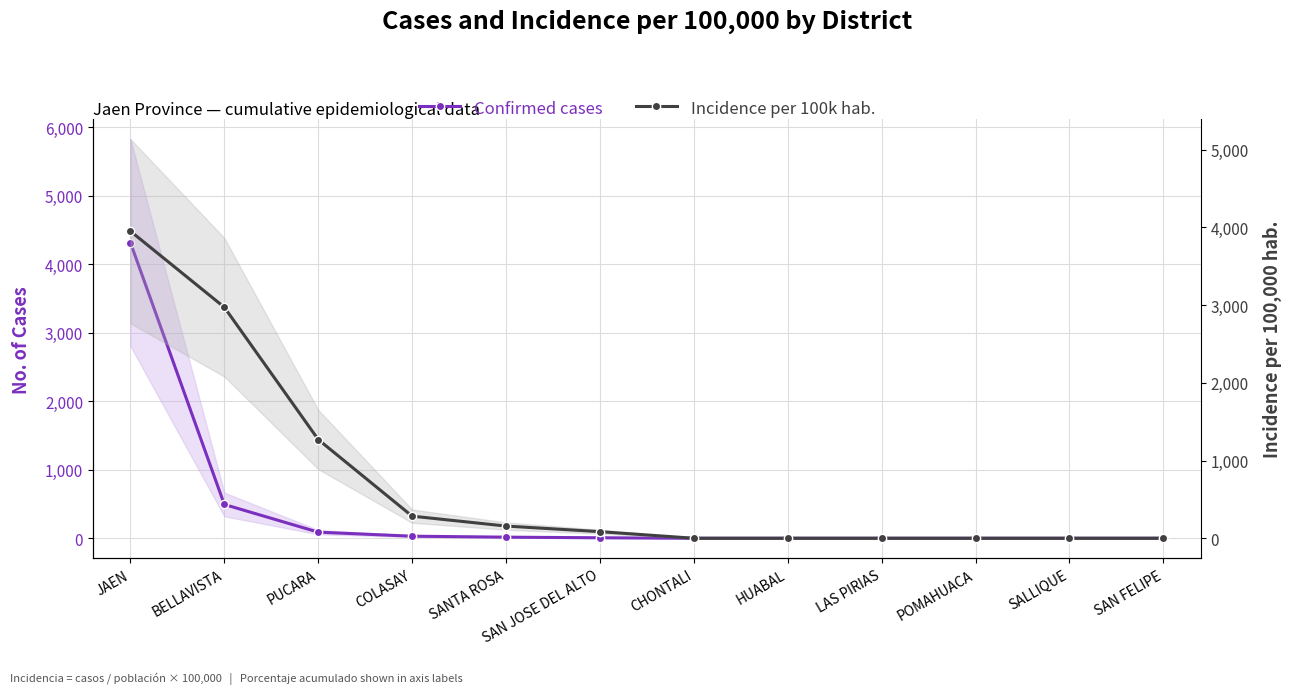

Reading left to right, list all the values displayed in this chart.

Confirmed cases: JAEN=4315.0	BELLAVISTA=493.0	PUCARA=89.0	COLASAY=30.0	SANTA ROSA=16.0	SAN JOSE DEL ALTO=7.0	CHONTALI=0.0	HUABAL=0.0	LAS PIRIAS=0.0	POMAHUACA=0.0	SALLIQUE=0.0	SAN FELIPE=0.0
Incidence per 100k hab.: JAEN=3951.1	BELLAVISTA=2972.2	PUCARA=1270.3	COLASAY=284.4	SANTA ROSA=156.9	SAN JOSE DEL ALTO=84.9	CHONTALI=0.0	HUABAL=0.0	LAS PIRIAS=0.0	POMAHUACA=0.0	SALLIQUE=0.0	SAN FELIPE=0.0